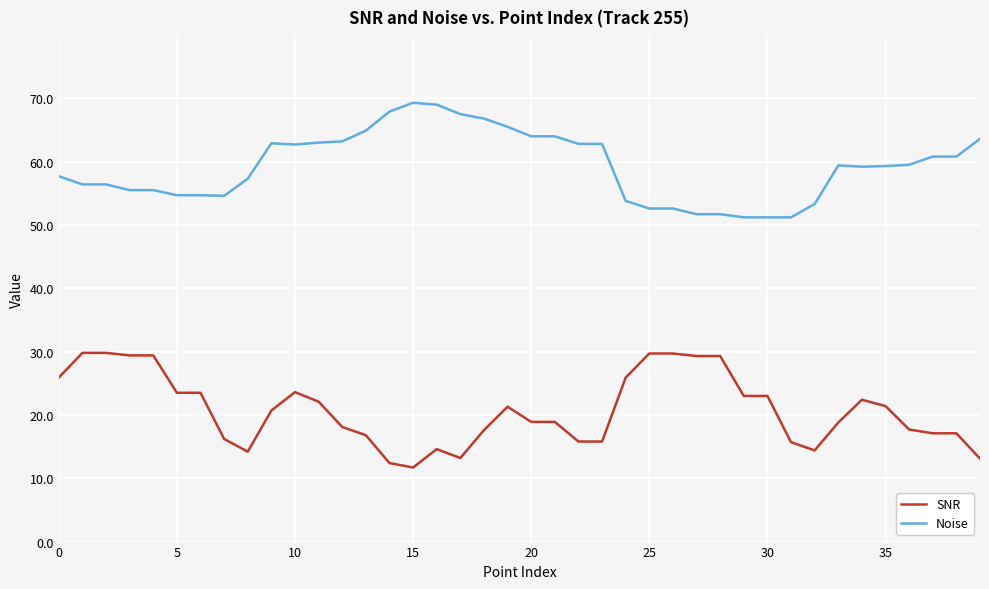

What is the lowest value of the Noise series?

51.2